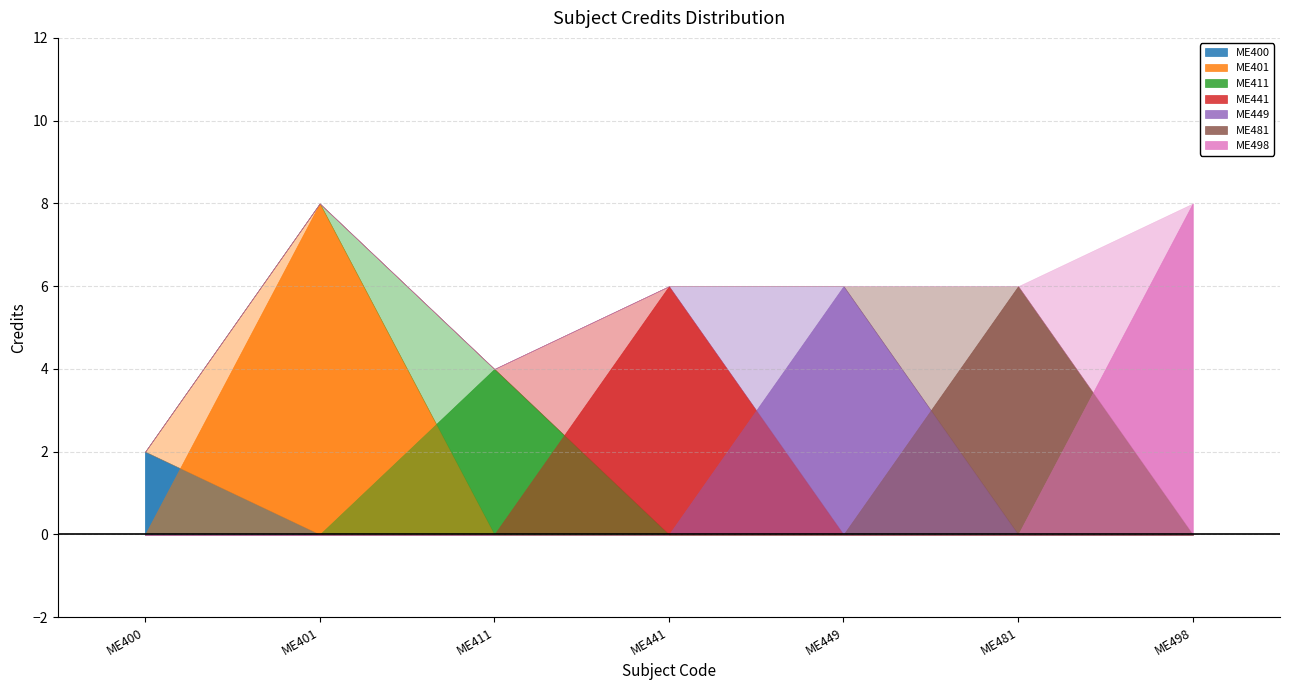

What is the value of the 6th point from the left?

6